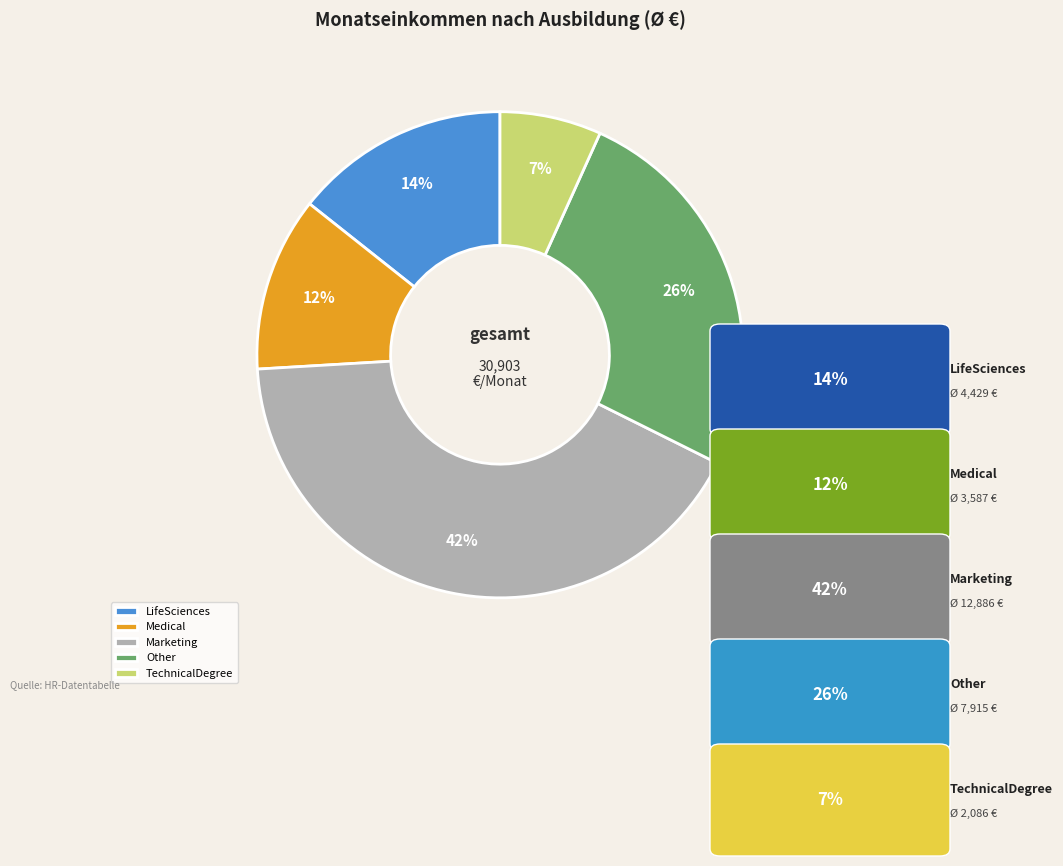

To the nearest percent, what is the average slice percentage?

20%